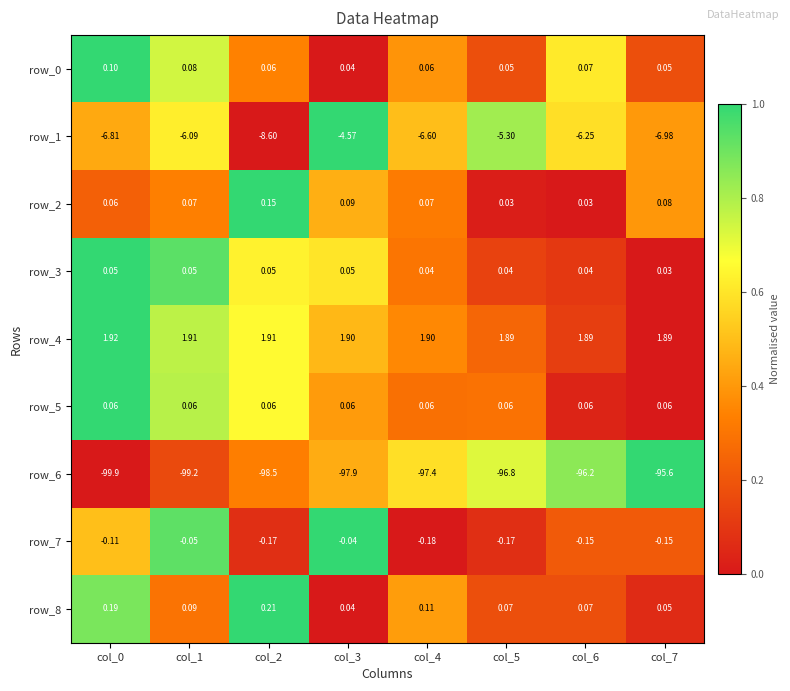

At which category is the sum across all series the highest?

col_5